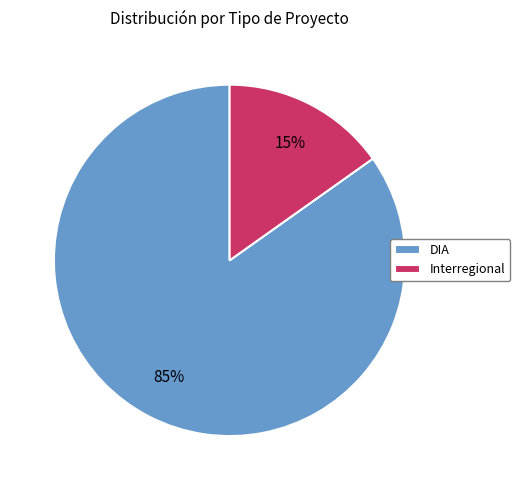

To the nearest percent, what is the average slice percentage?

50%